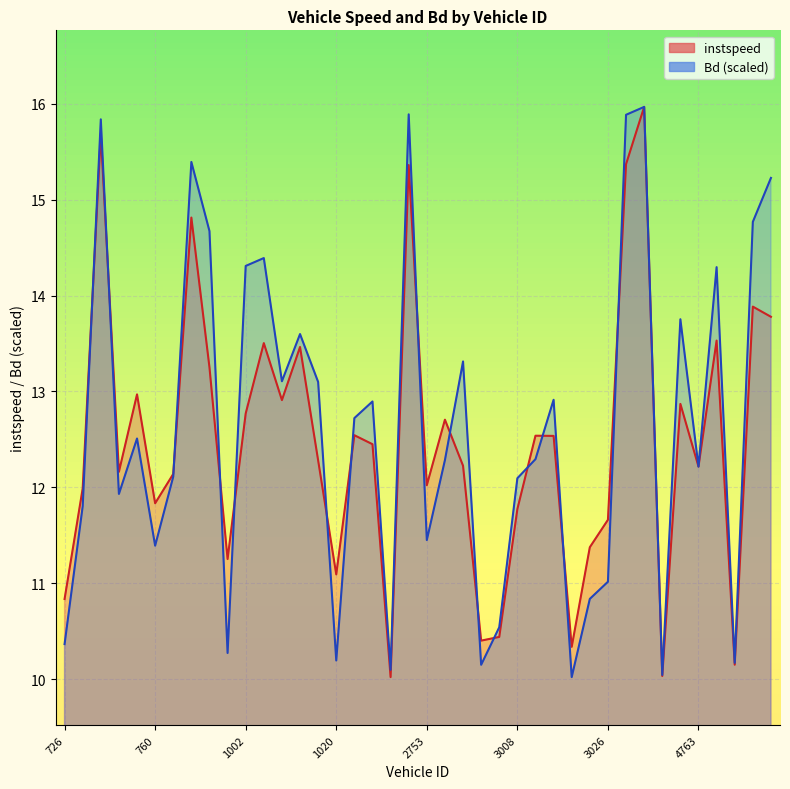

How many times do Bd and instspeed cross each other?

17